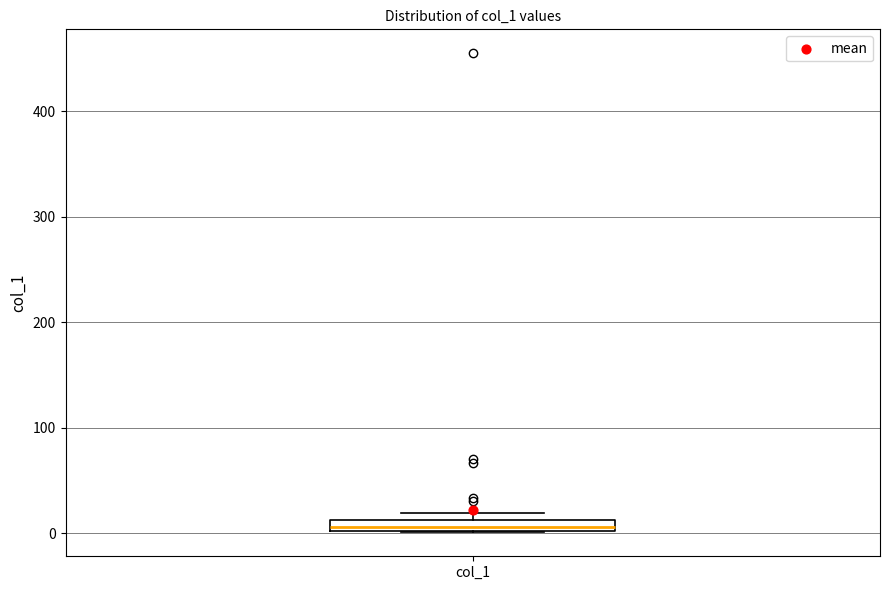

Where is the upper edge of the box for col_1 on the y-axis? The values are not printed on the chart, so give them approximately, as read against the axis.

10